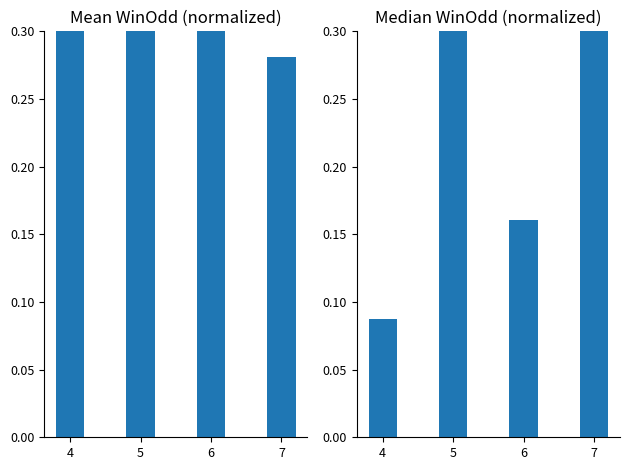

What is the smallest value displayed?

0.1